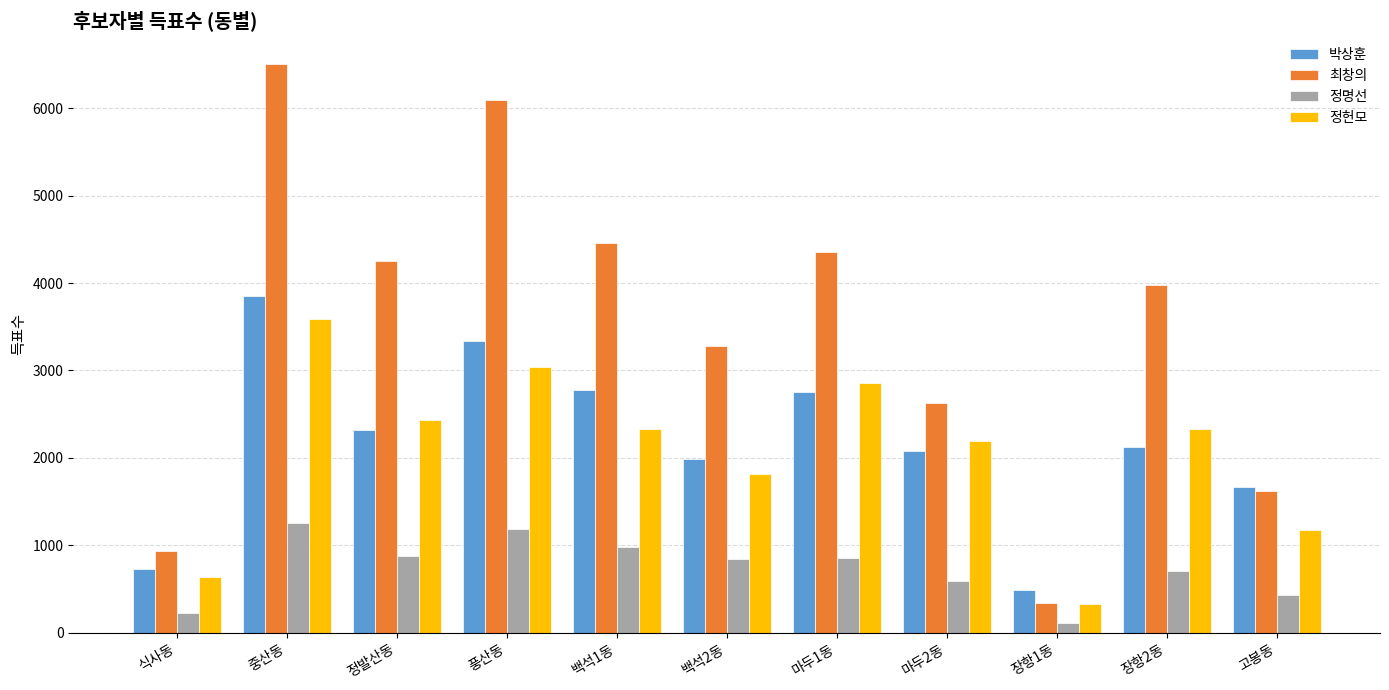

Is the value of 정헌모 at 풍산동 greater than the value of 박상훈 at 장항1동?

Yes